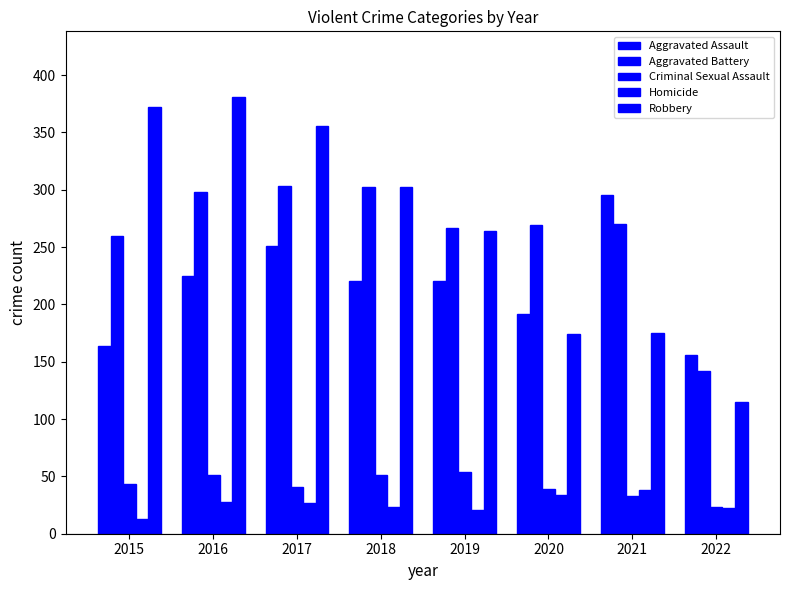

Between 2019 and 2022, which series saw the biggest shift?

Robbery